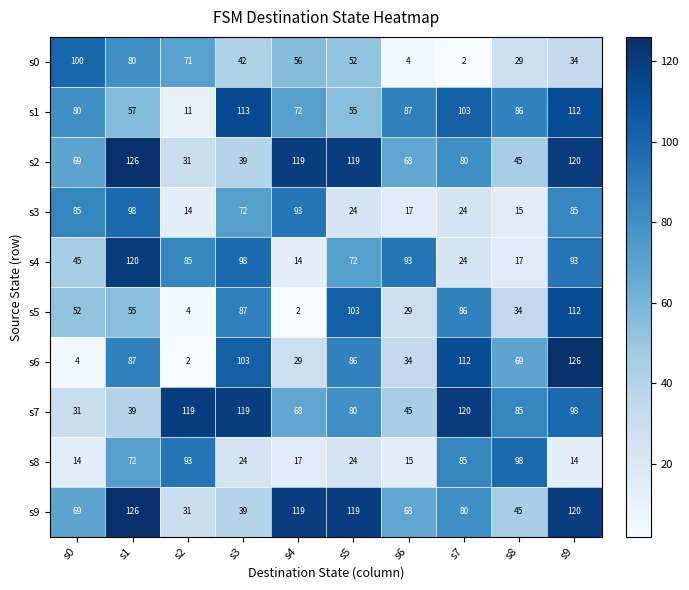

What is the sum of all s8 values?

456